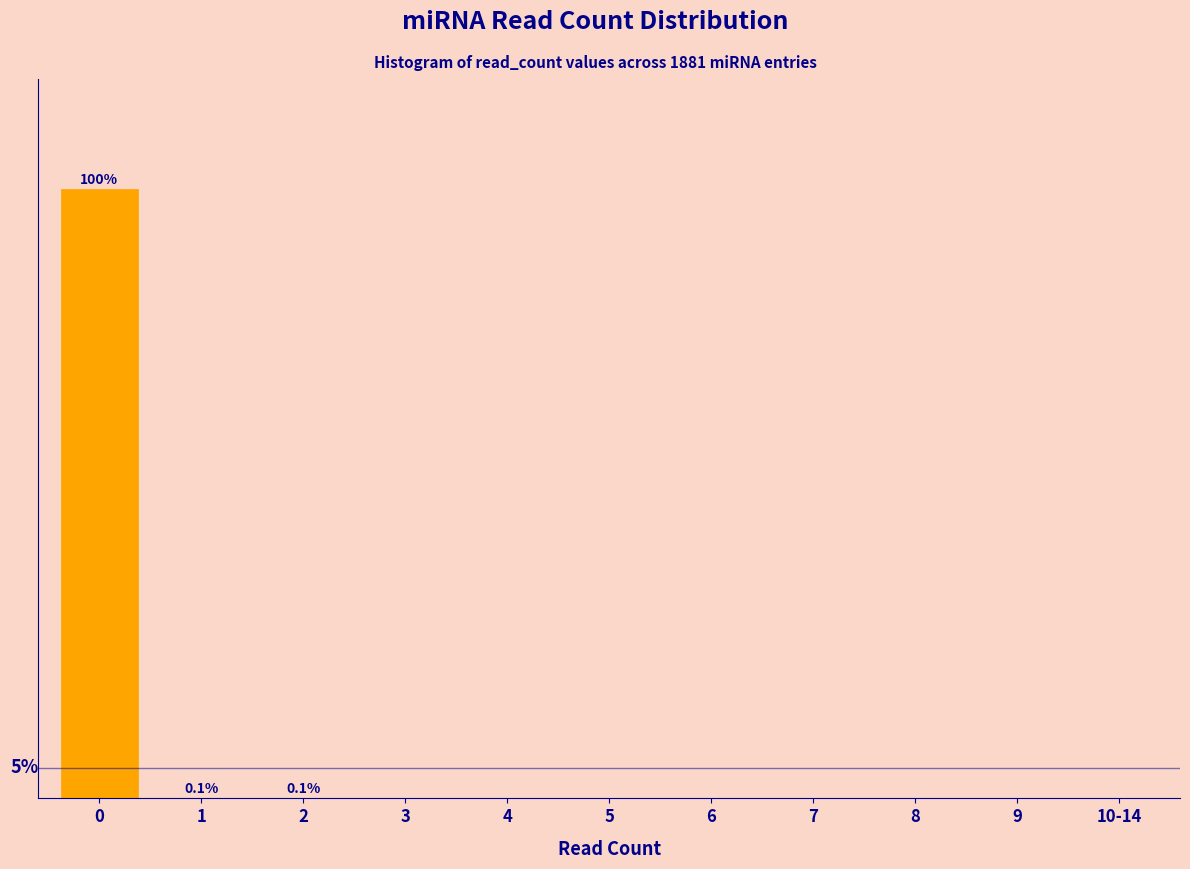

Are the bars horizontal?

No